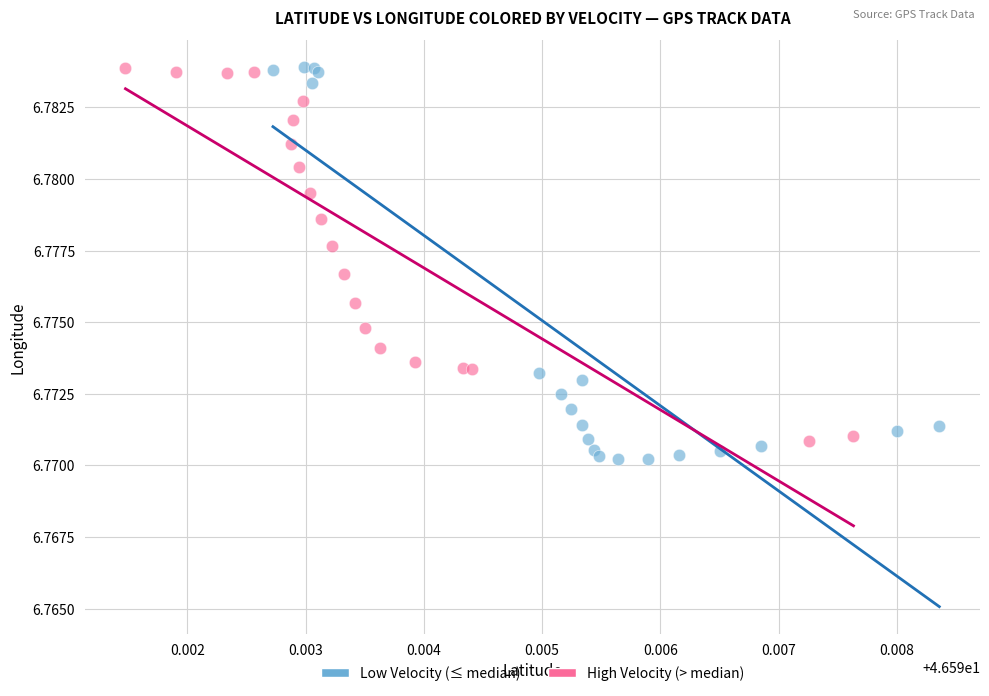

Which series contains the lowest Y value?

Low Velocity (≤ median)